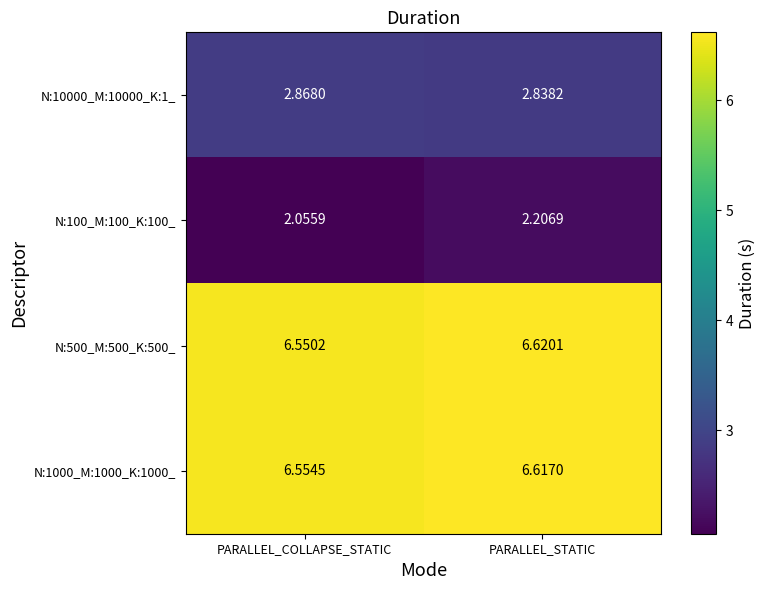

Where is N:500_M:500_K:500_ nearest to the value 6?

PARALLEL_COLLAPSE_STATIC